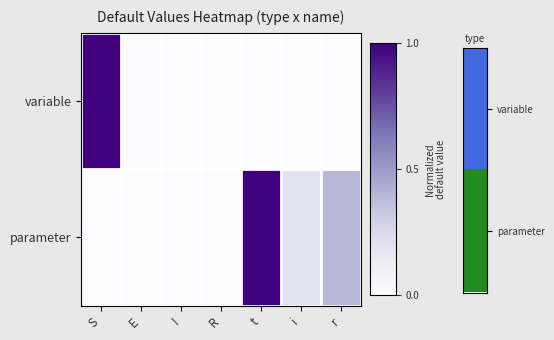

Which label corresponds to the smallest value in the chart?

I